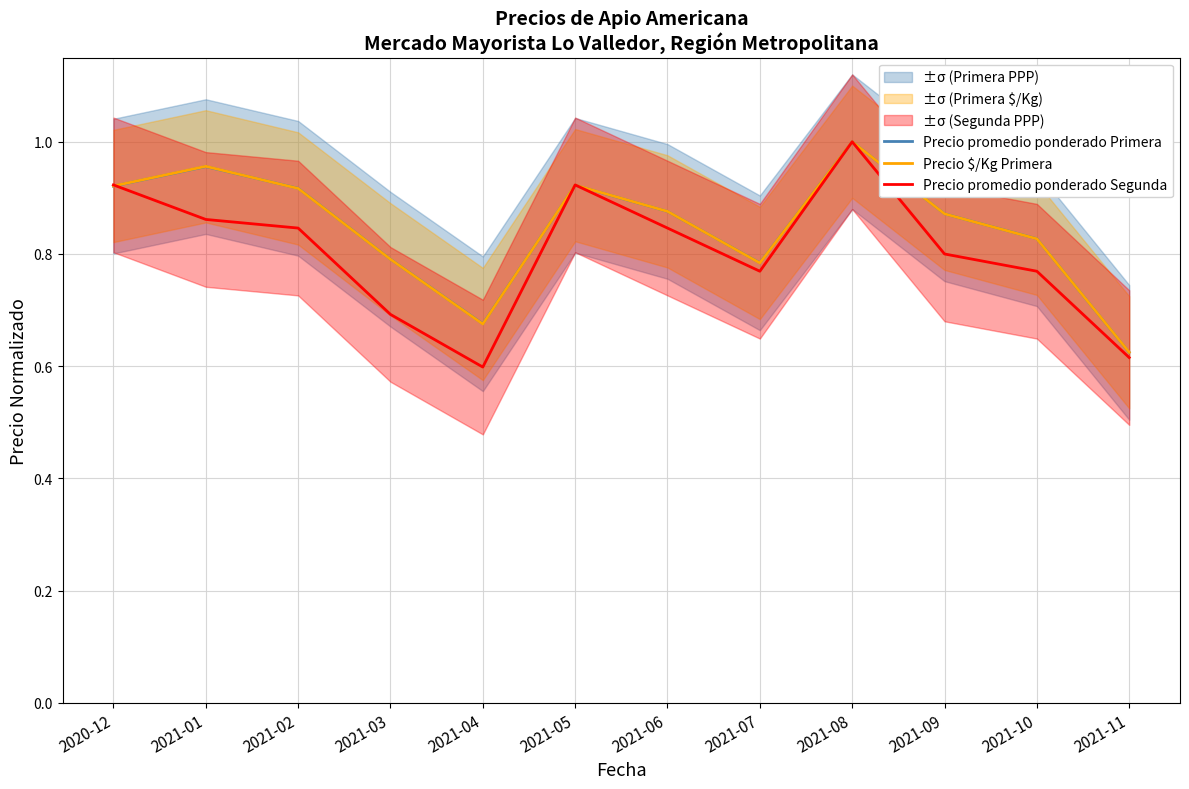

The Precio promedio ponderado Segunda series shows 0.8 at 2021-07. True or false?

True